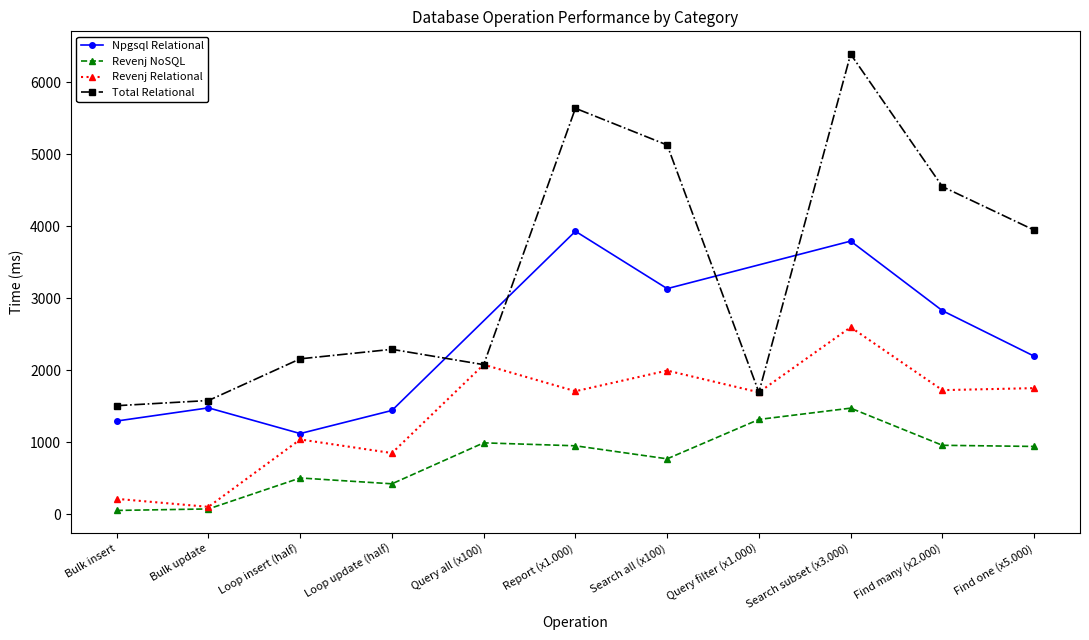

Where is Total Relational nearest to the value 3948?

Find one (x5.000)